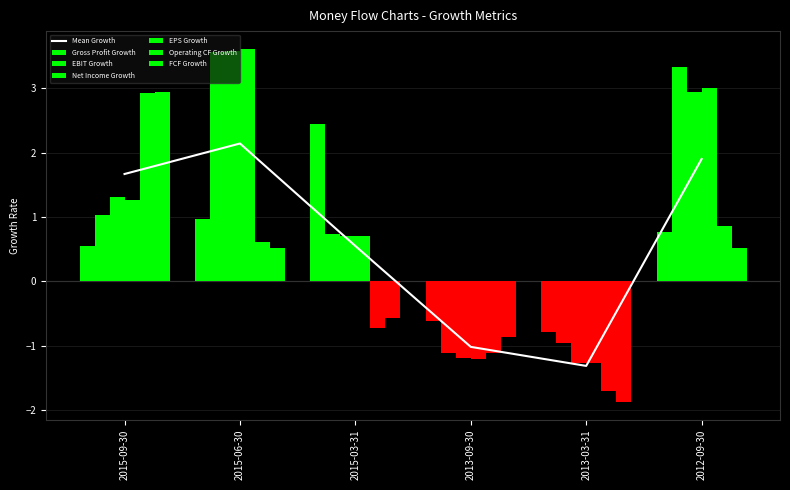

What is the label of the 6th bar from the right?

2015-09-30